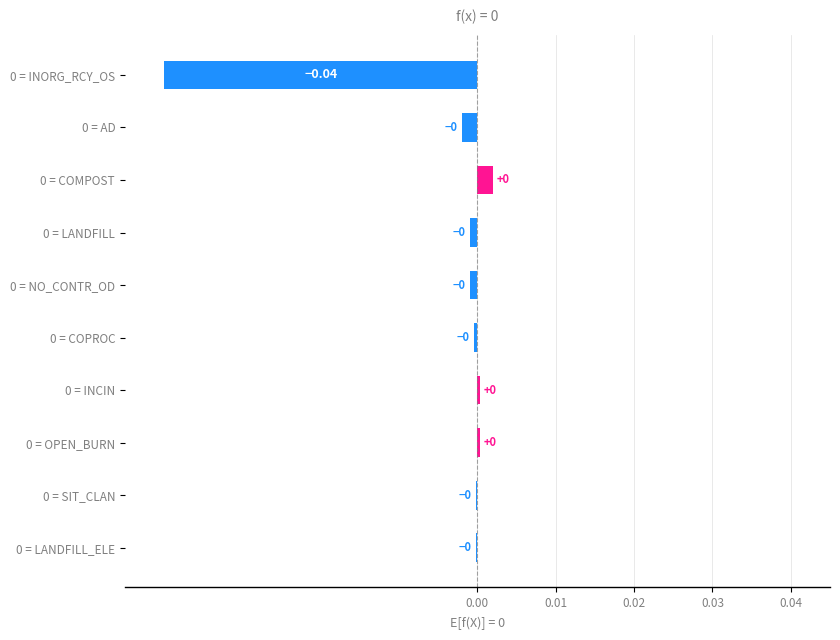

How many distinct data groups are displayed?

1